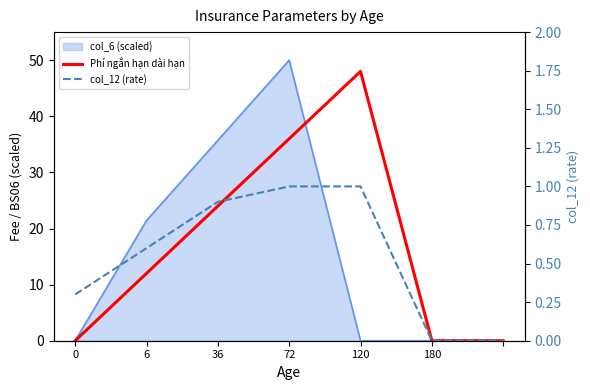

Which has a higher value, 6 or 72?

72